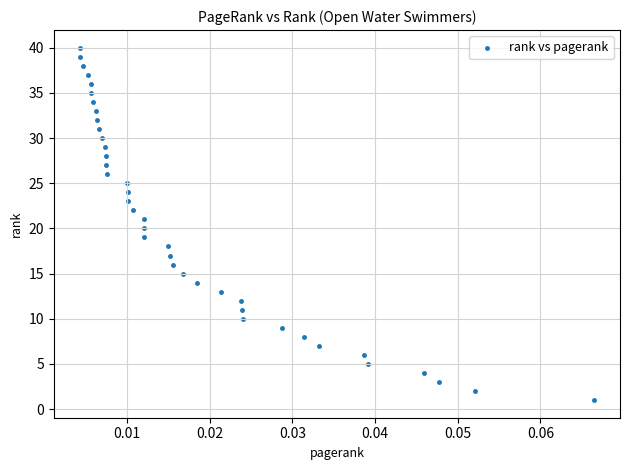

What is the range of Y values (max minus min)?

39